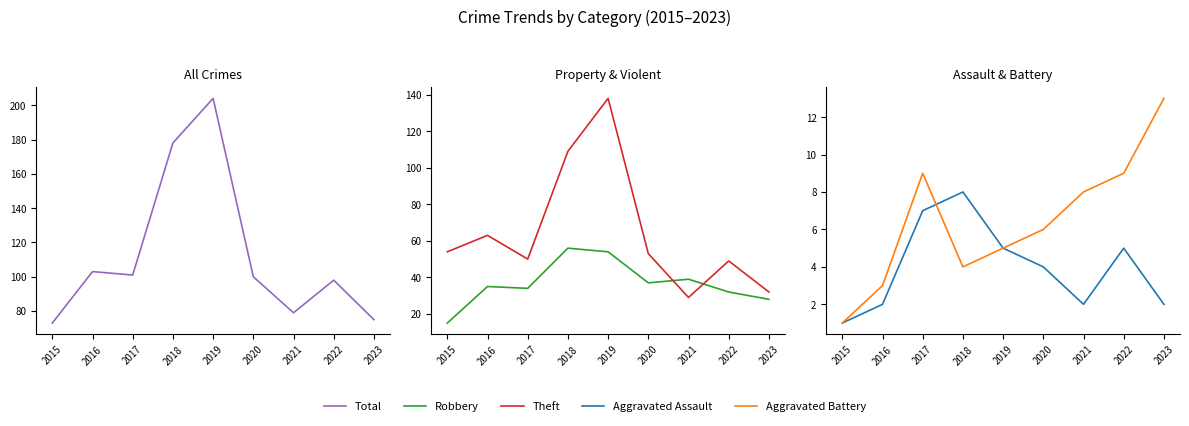

True or false: Aggravated Battery and Total cross at least once.

False